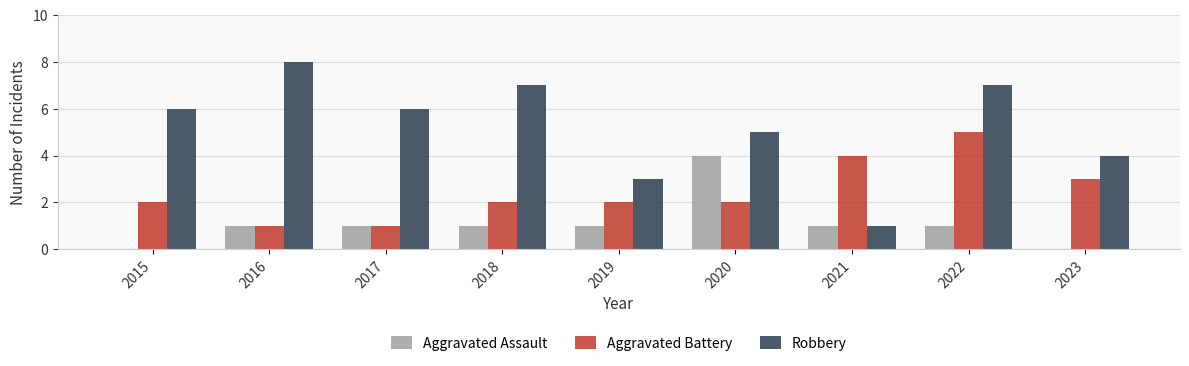

Is it true that Aggravated Assault equals 1 at 2017?

True